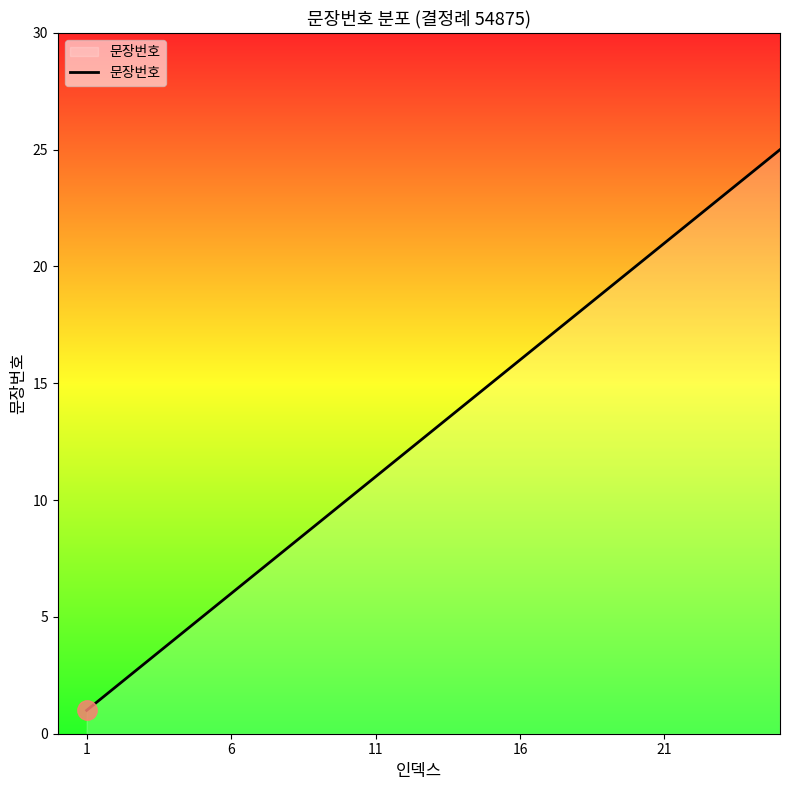

What is the maximum value shown in the chart?

25